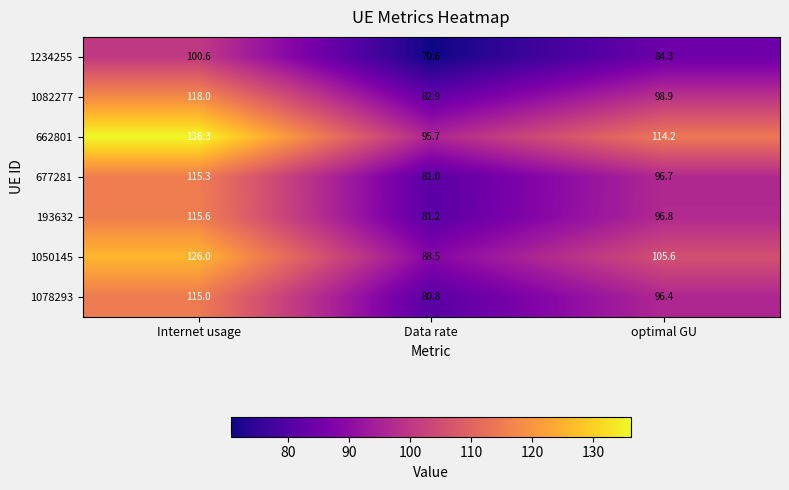

At how many categories does at least one series exceed 96?

2